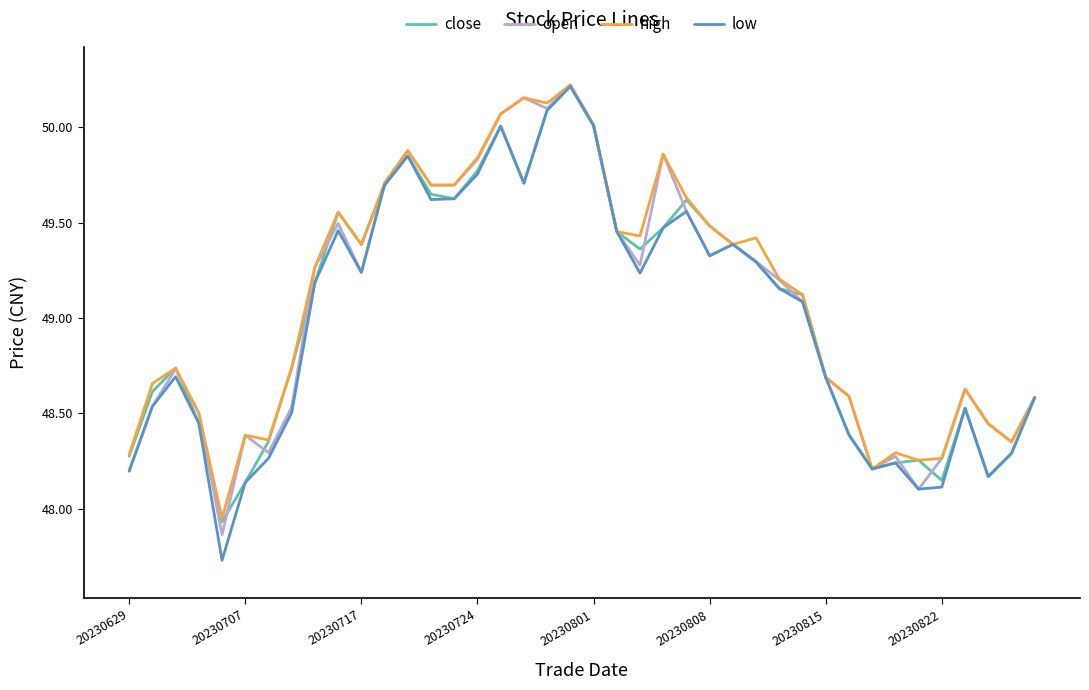

Which series has the largest total across all categories?

high